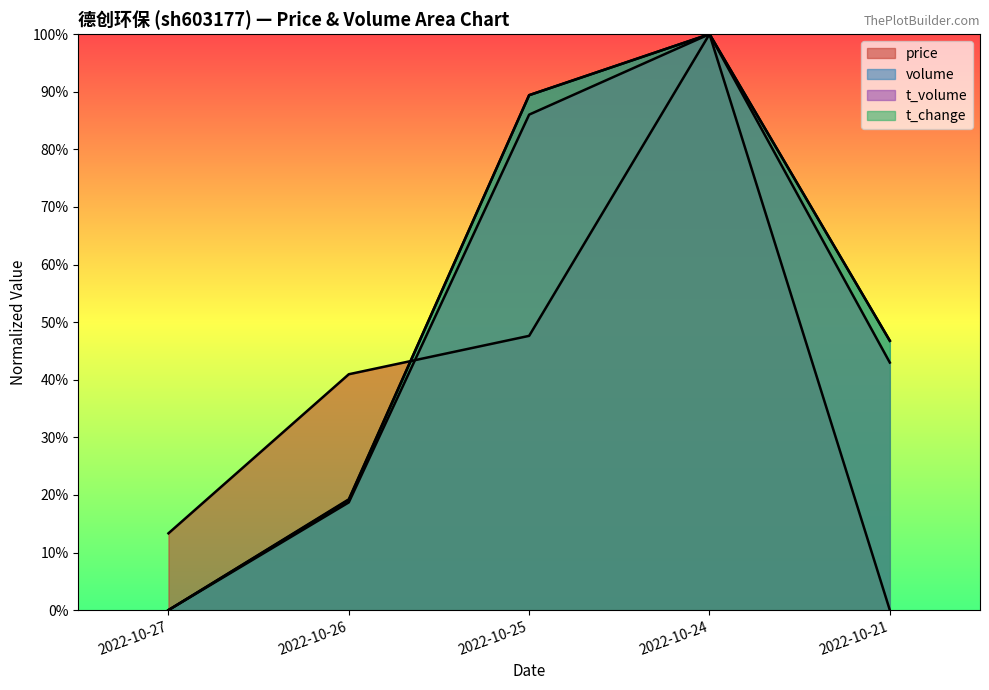

List the series in order of their peak value, highest first.

price, volume, t_volume, t_change